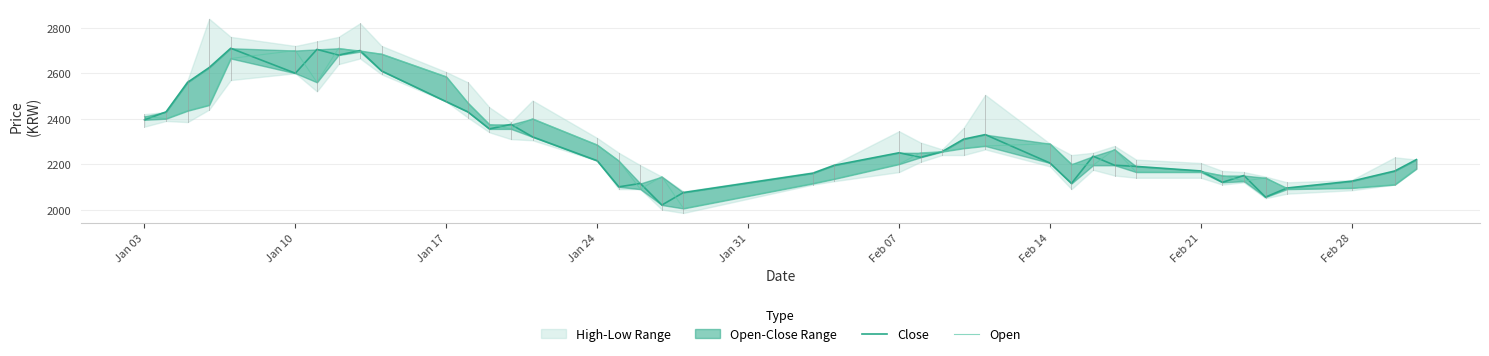

At how many categories does at least one series exceed 2307?

17